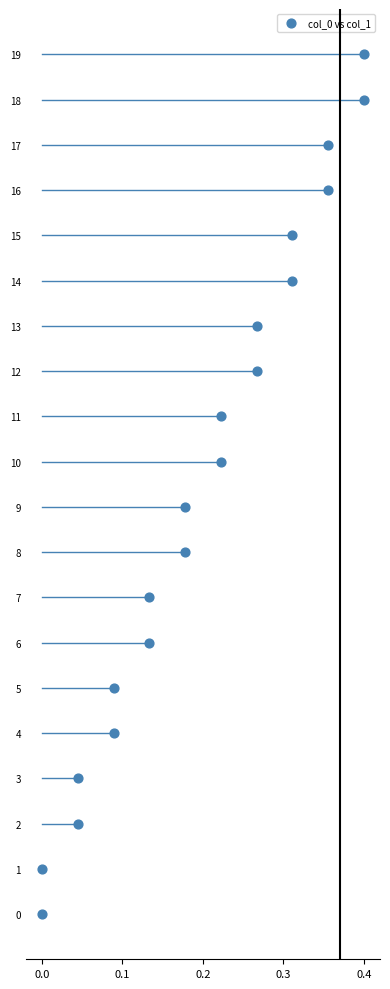

What is the range of Y values (max minus min)?

19